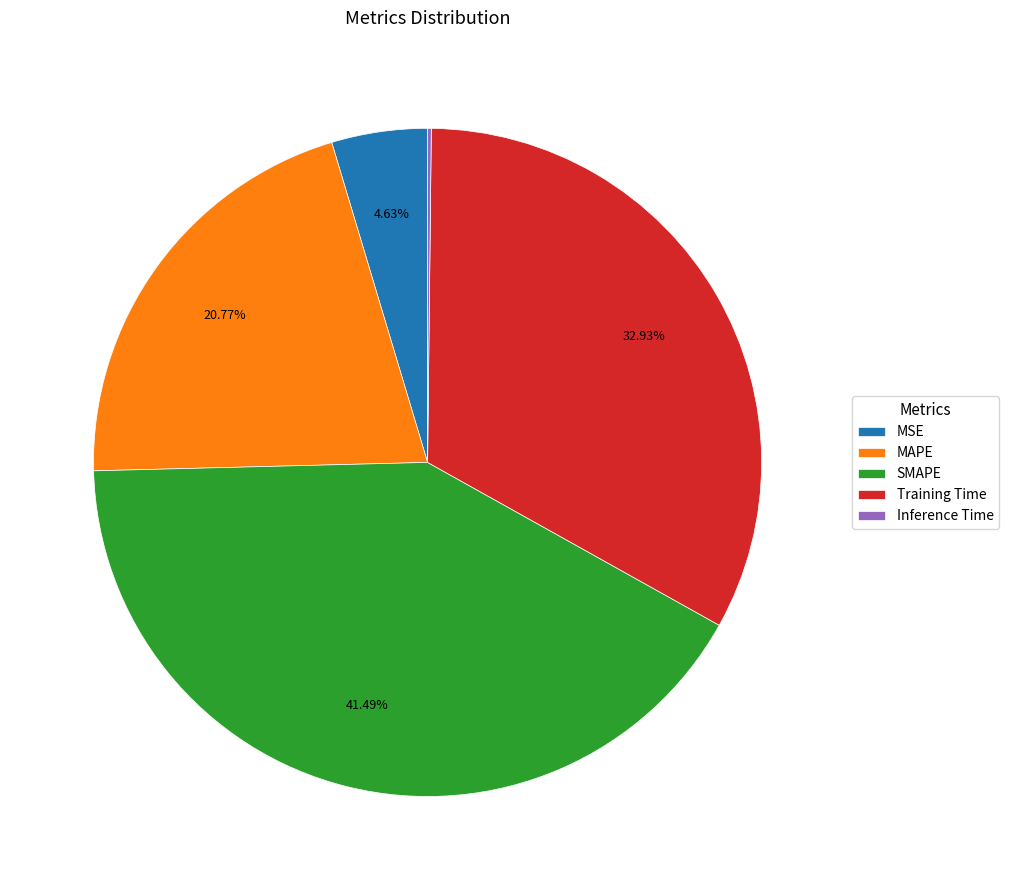

Does MSE represent more than half of the total?

No